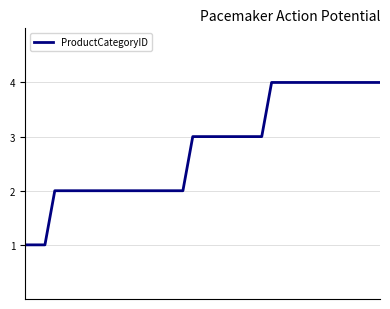

What is the difference between the maximum and minimum values?

3